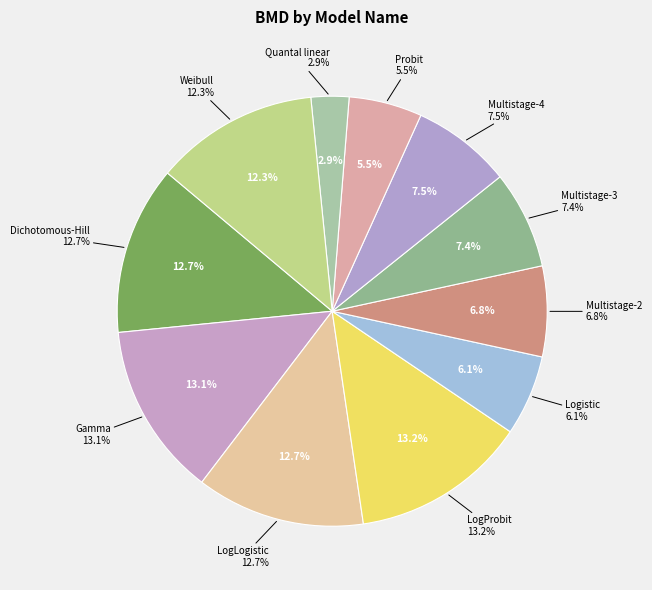

Which category has the biggest portion of the pie?

LogProbit